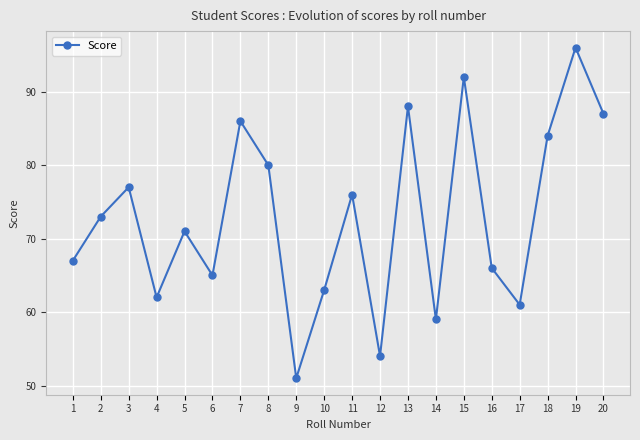

What is the value of the 19th point from the left?

96